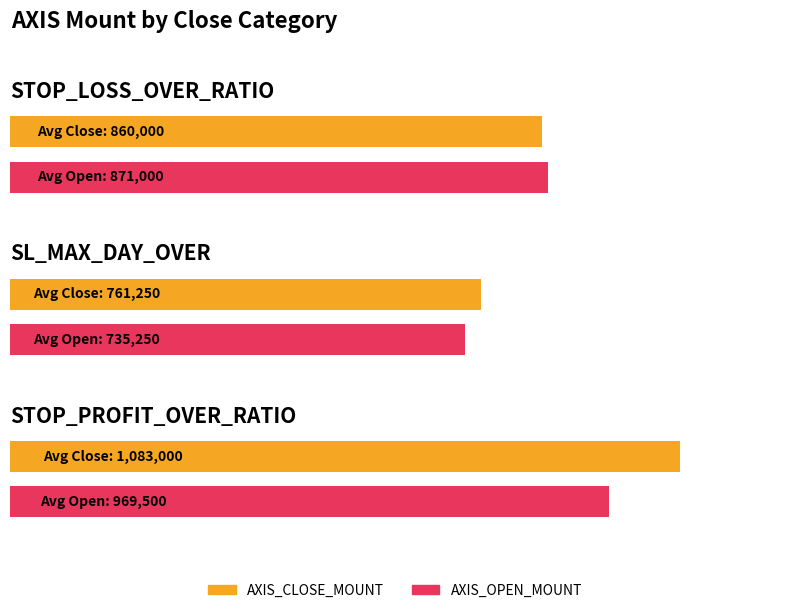

Between STOP_LOSS_OVER_RATIO and SL_MAX_DAY_OVER, which is larger?

STOP_LOSS_OVER_RATIO